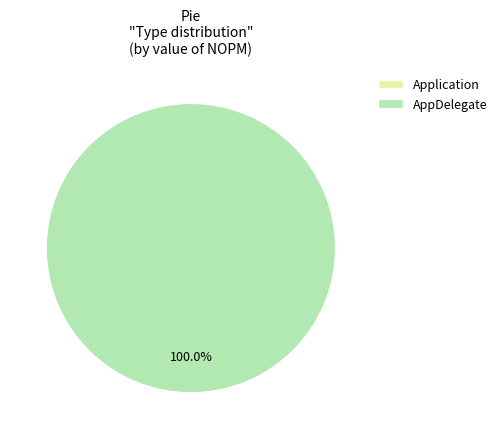

Combined, what portion of the pie is Application and AppDelegate?

100.0%